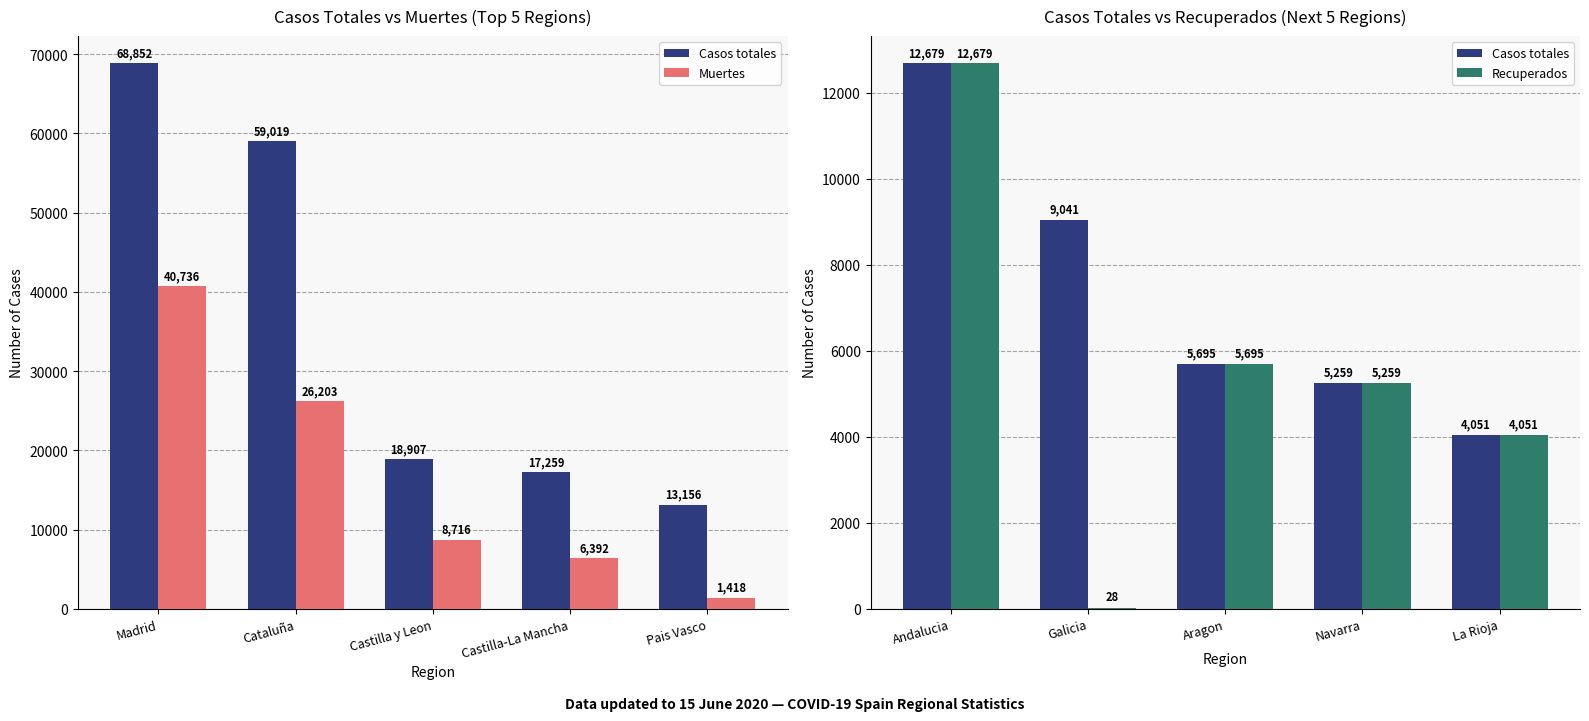

The value of Casos totales at La Rioja is 1302. True or false?

False